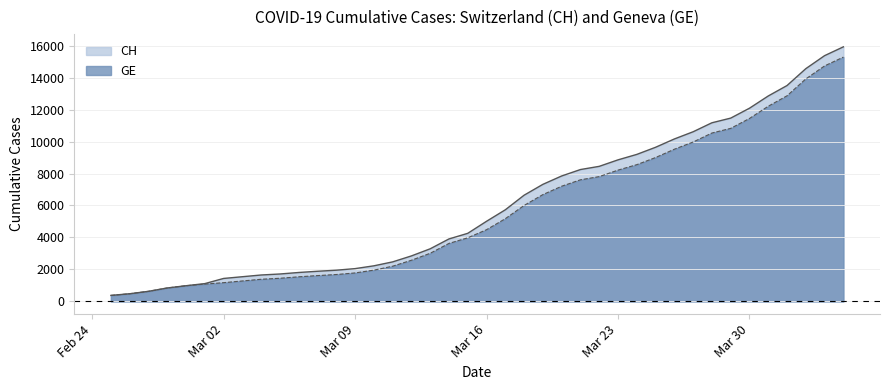

What is the total value across all series at 2020-03-08?

3633